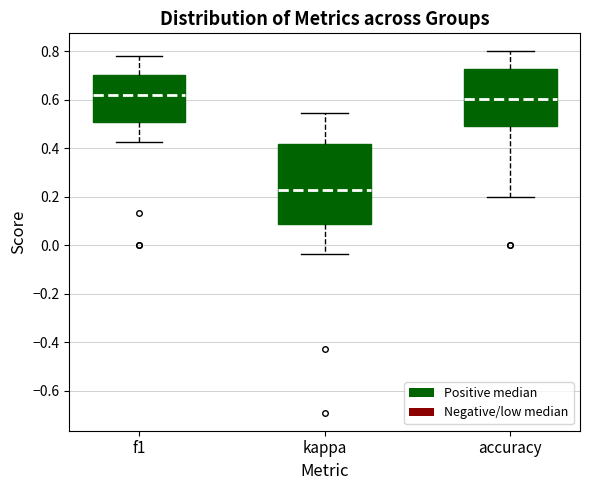

Comparing the boxes themselves (not the whiskers), which one is the tallest?

kappa